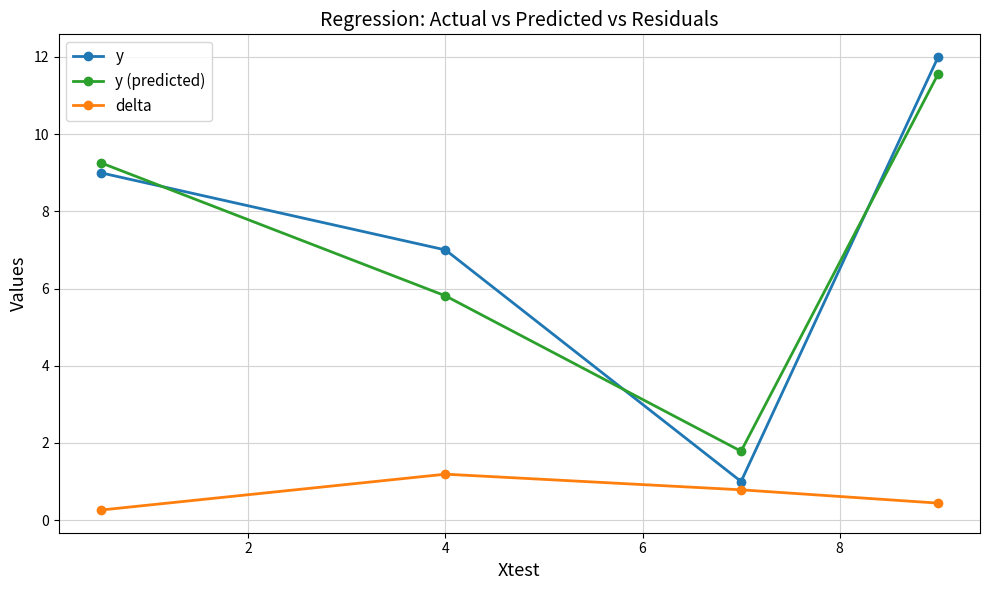

What is the greatest value displayed?

12.0